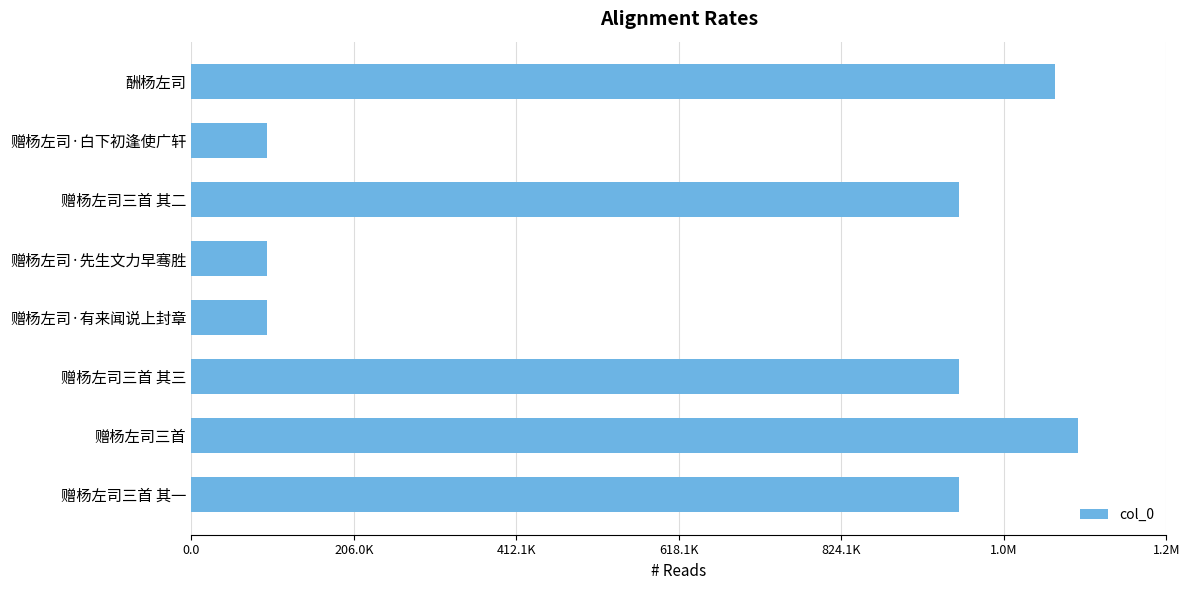

Does the chart contain stacked bars?

No